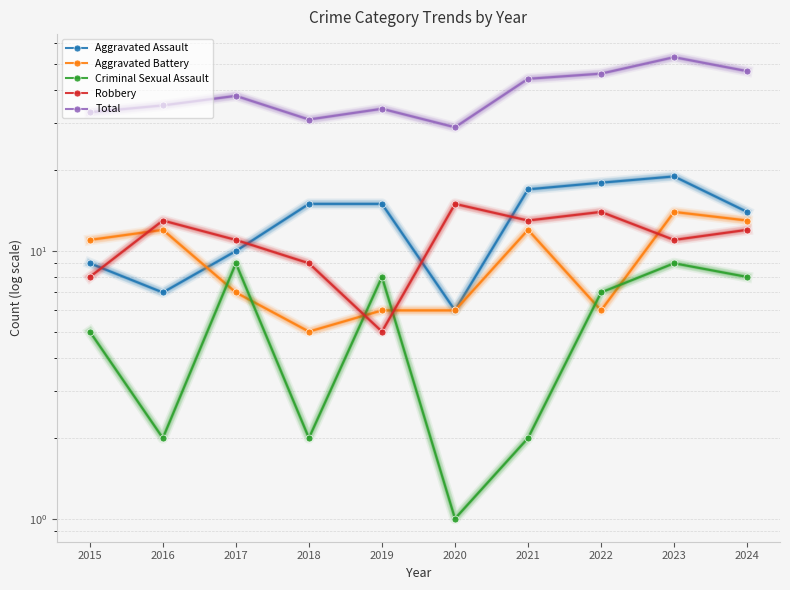

What is the difference between the highest and lowest values at 2021?

42